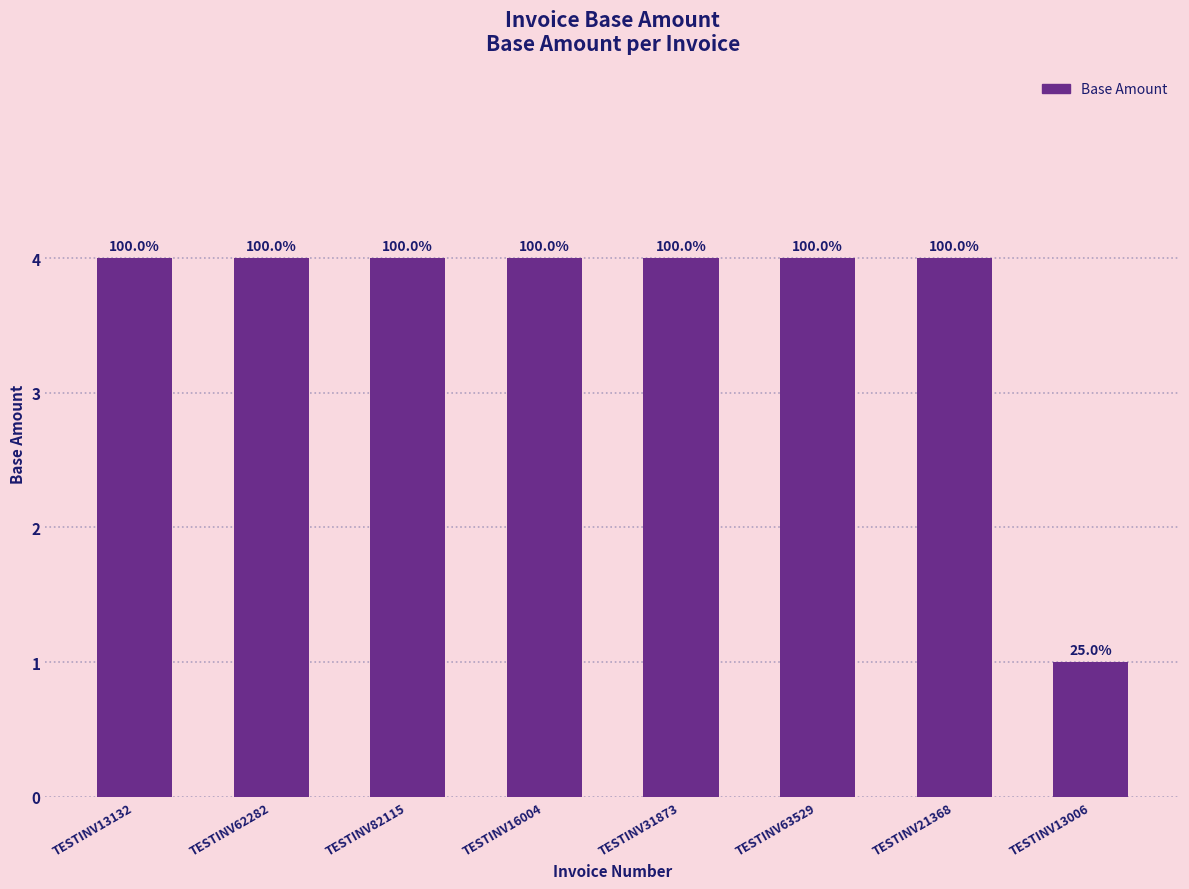

How many bars are there in total?

8